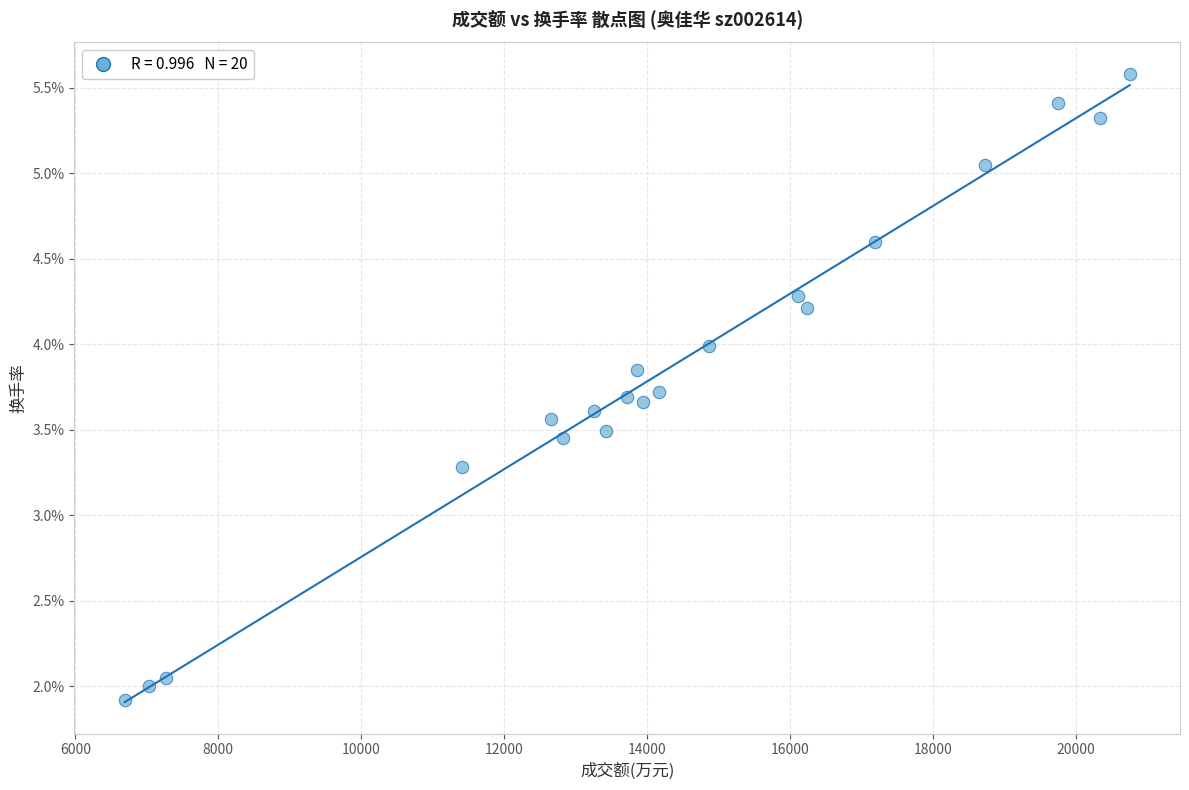

What Y value in the scatter plot is closest to 3?

3.3